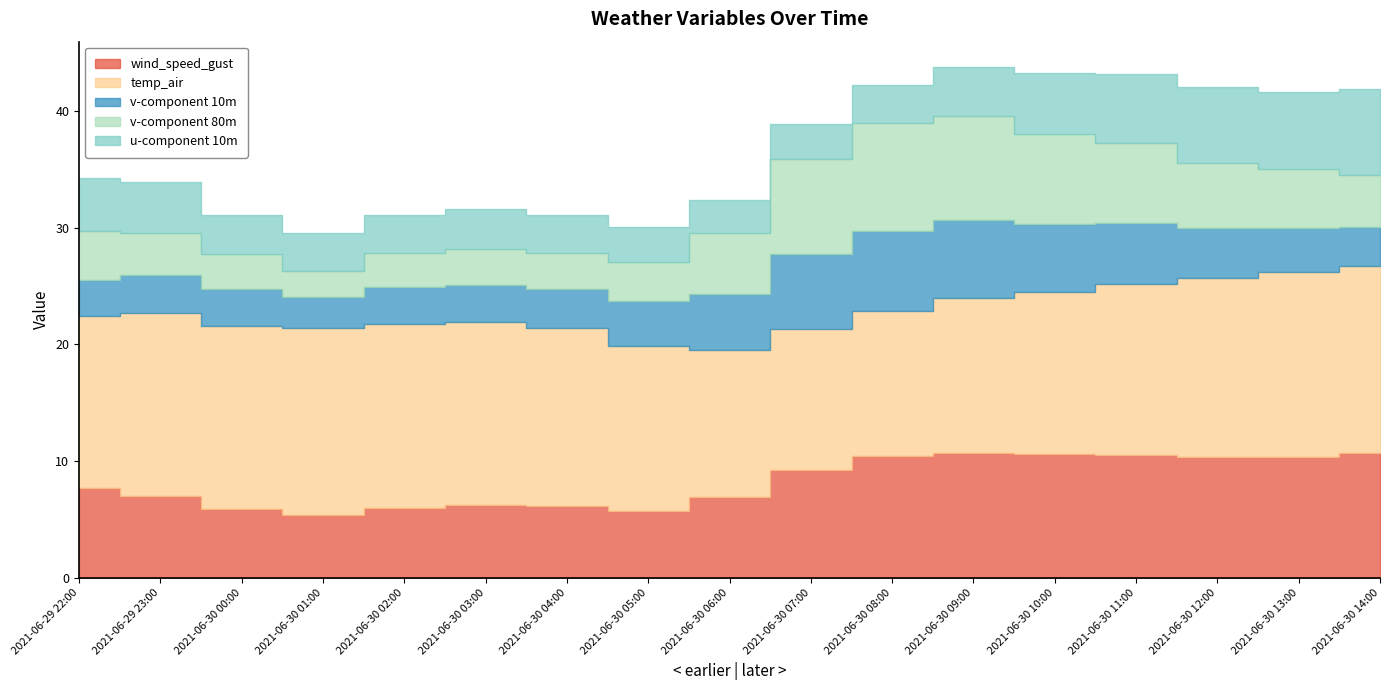

True or false: v-component 80m and temp_air intersect in this chart.

False